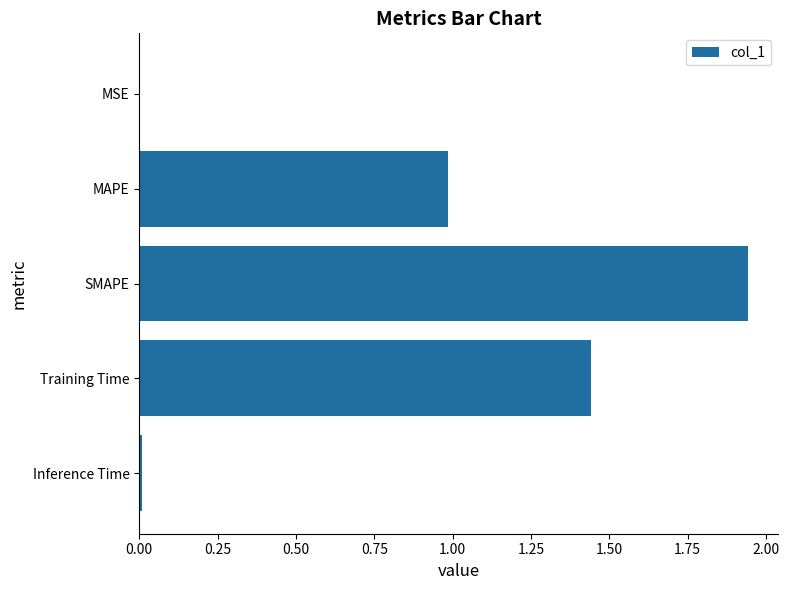

Between SMAPE and Training Time, which is larger?

SMAPE